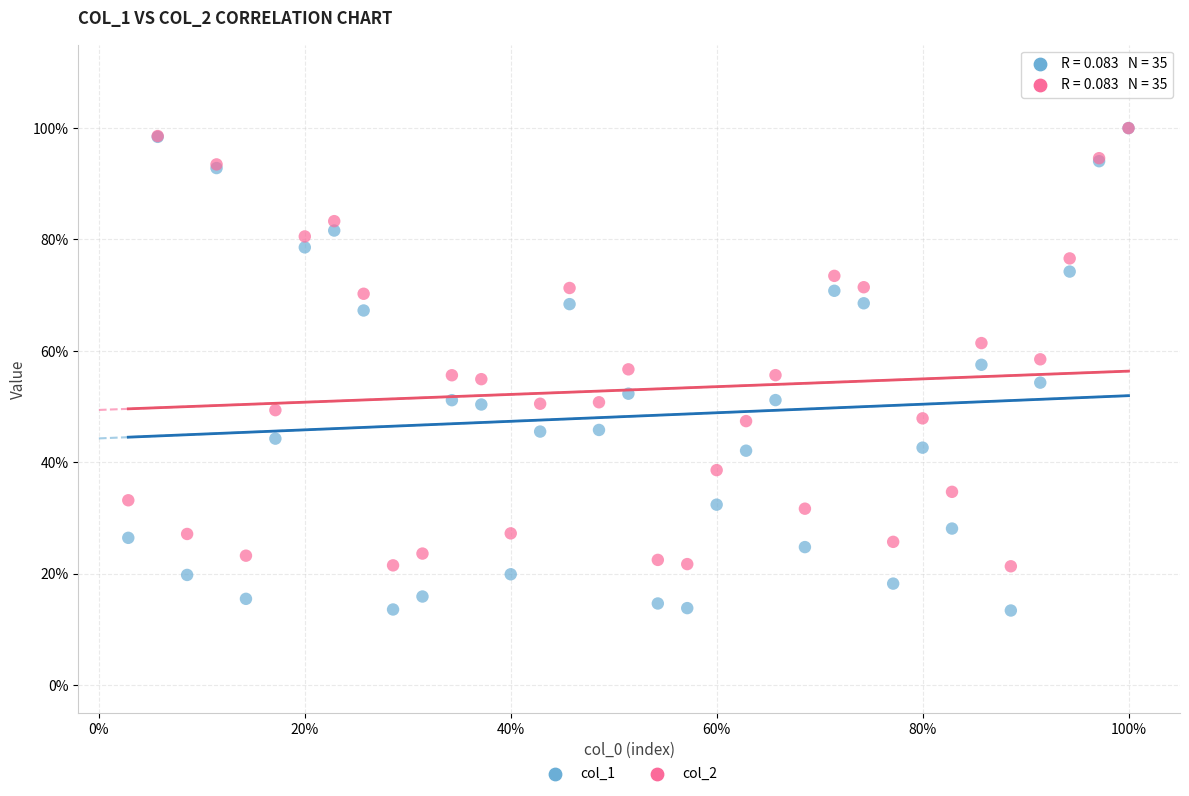

Which series contains the lowest Y value?

col_1